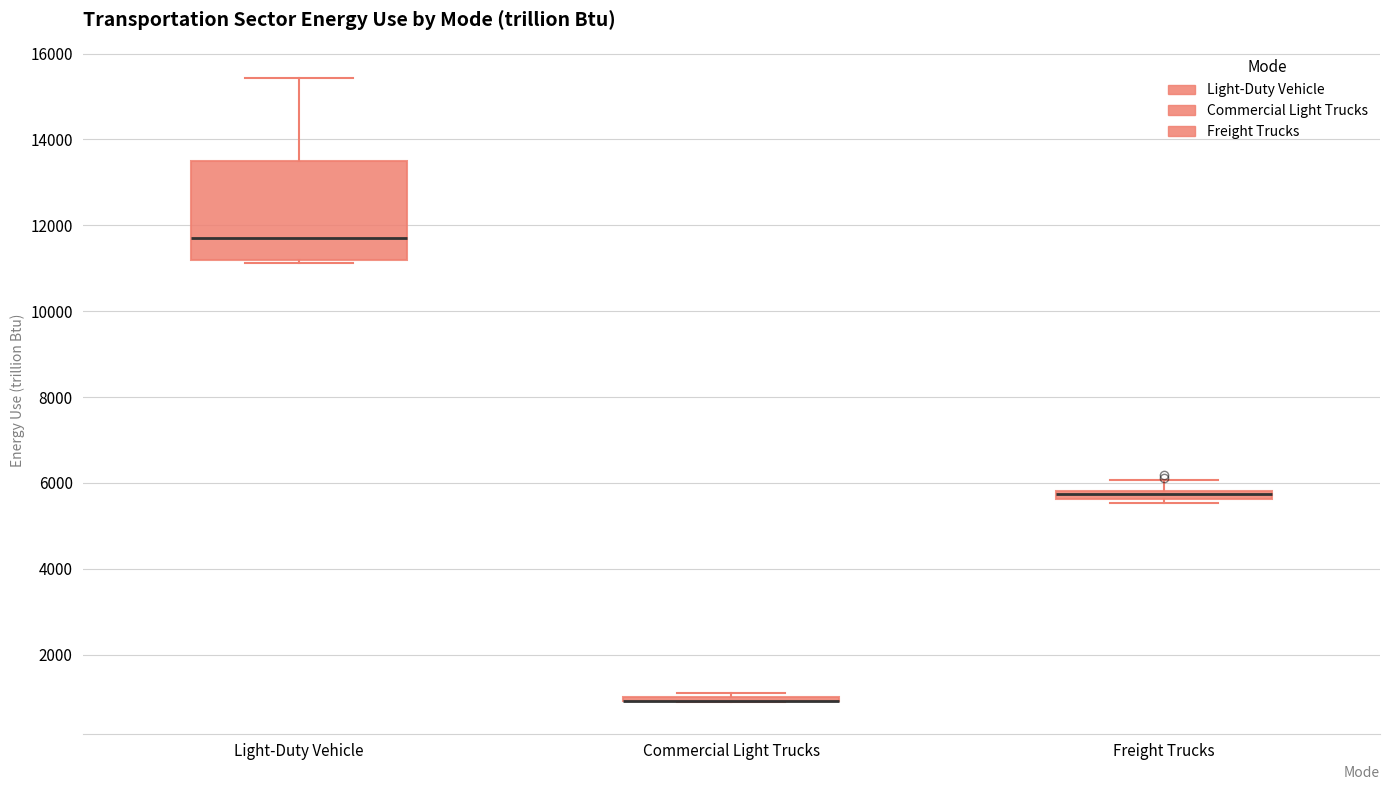

Where is the lower edge of the box for Light-Duty Vehicle on the y-axis? The values are not printed on the chart, so give them approximately, as read against the axis.

11200